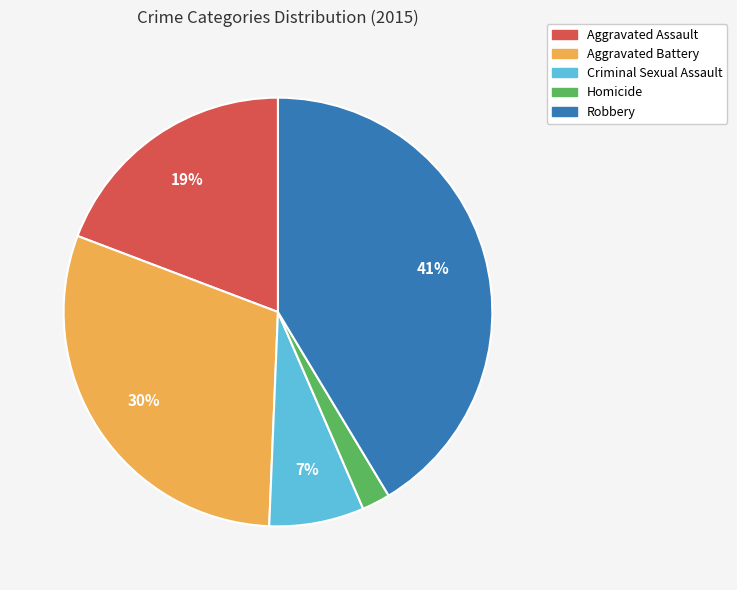

Do Homicide and Criminal Sexual Assault together represent more than half of the pie?

No